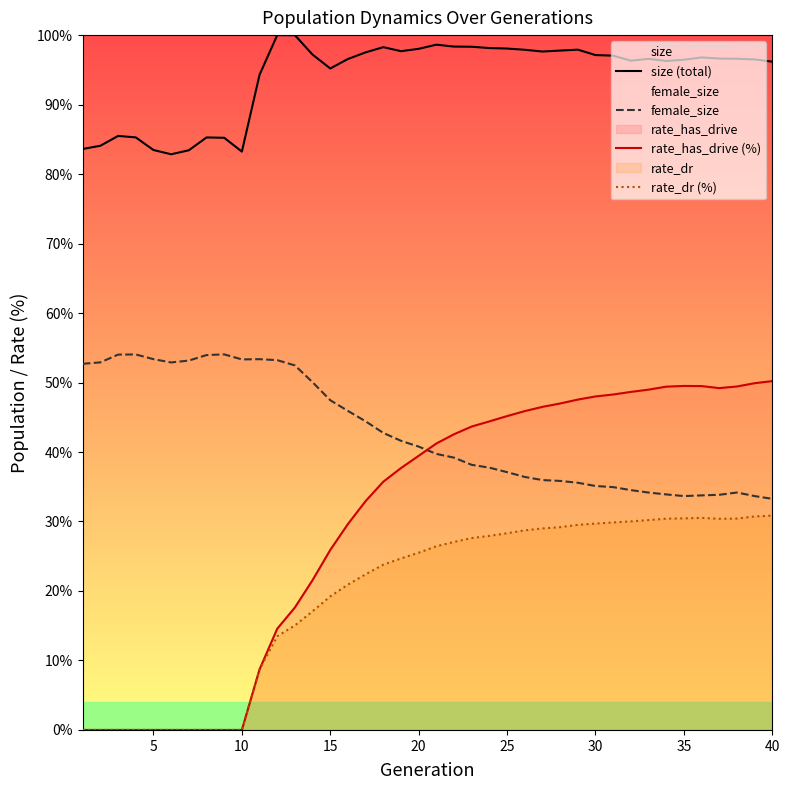

True or false: female_size and rate_dr (%) cross at least once.

False